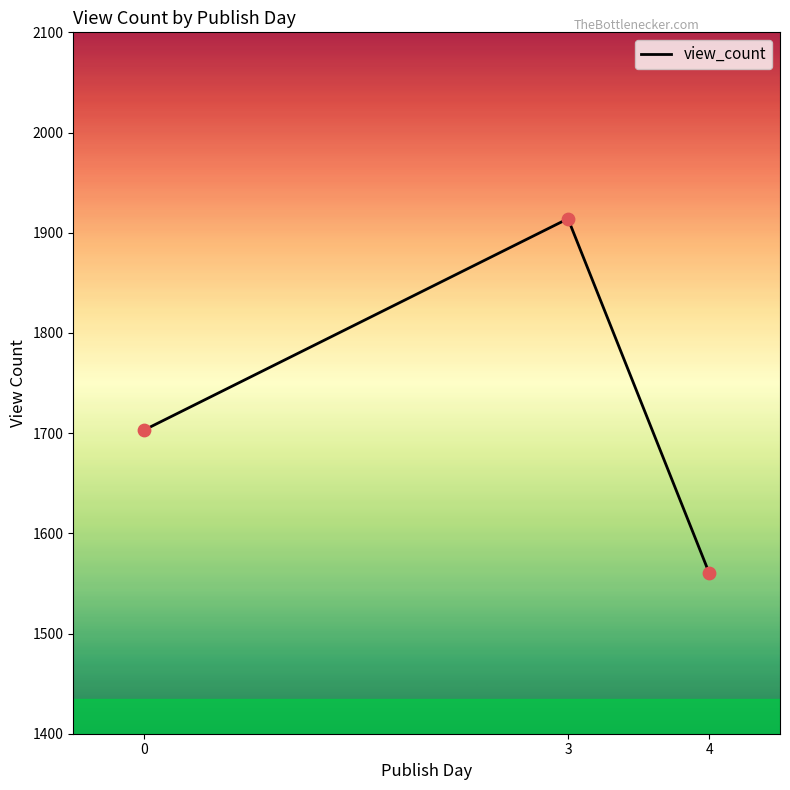

What is the ratio of the value at 4 to the value at 3?

0.8